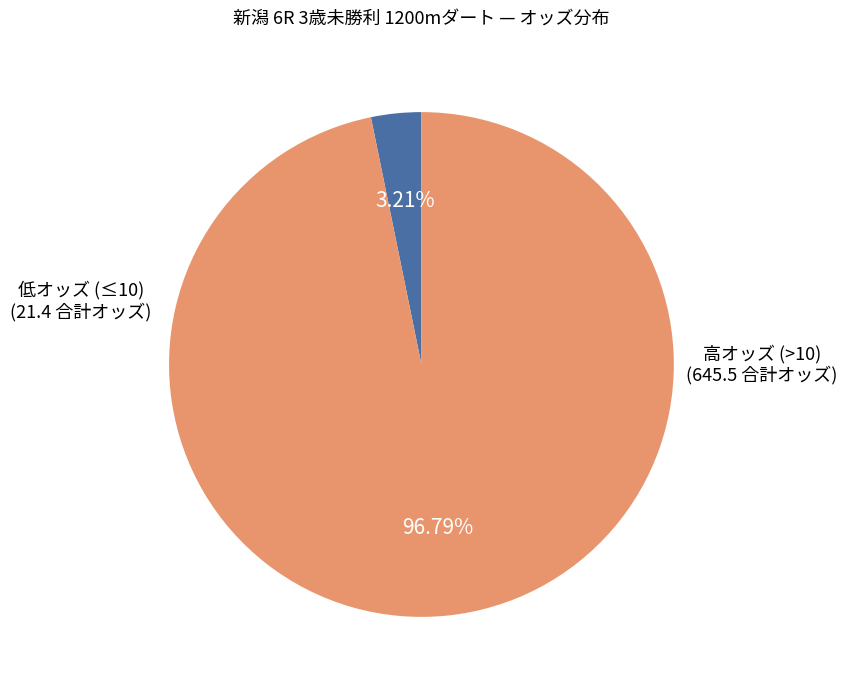

Does any single category account for the majority?

Yes